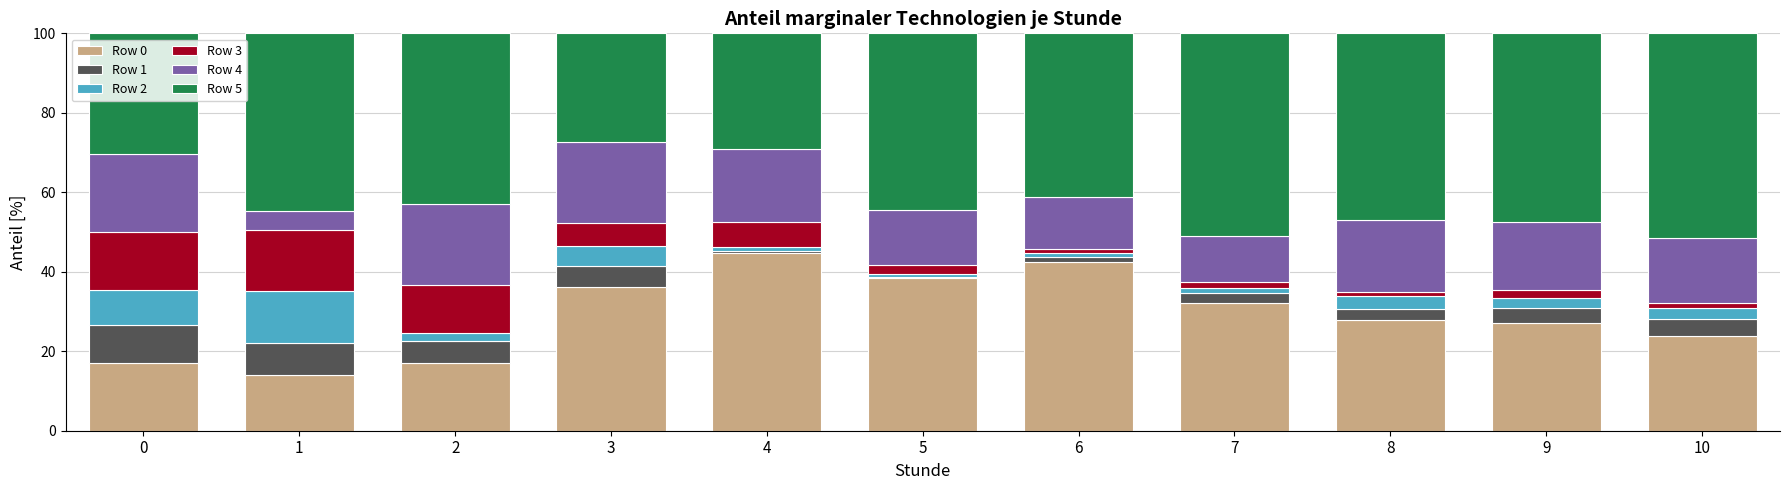

What is the total value across all series at 2?

100.0